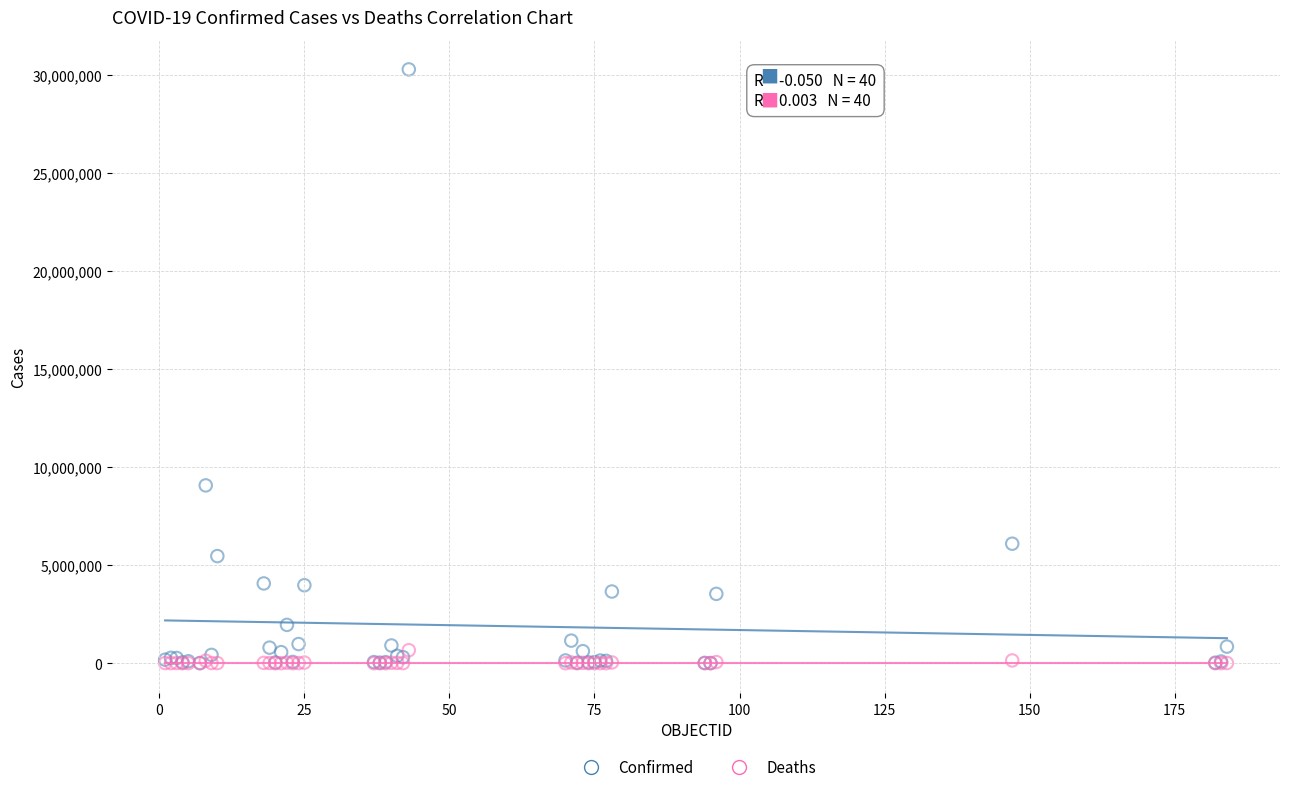

In the Confirmed series, what Y value is closest to 15134242?

9060923